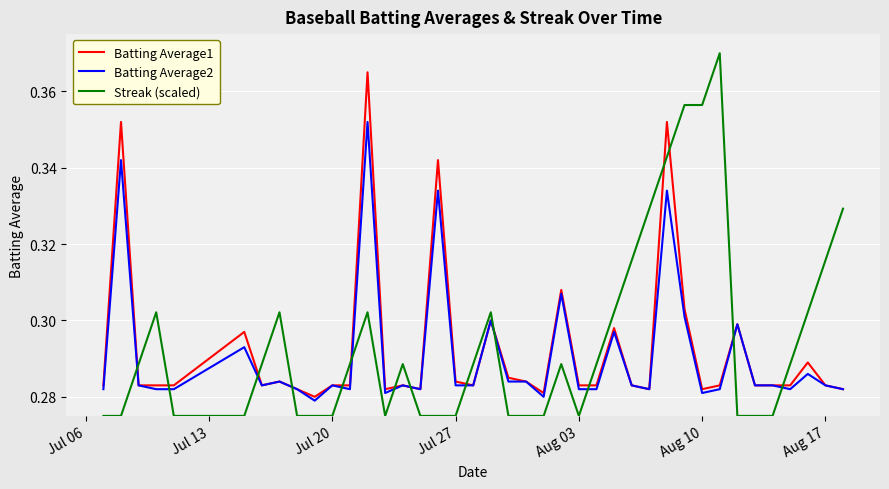

Which series has the largest range (max minus min)?

Streak (scaled)